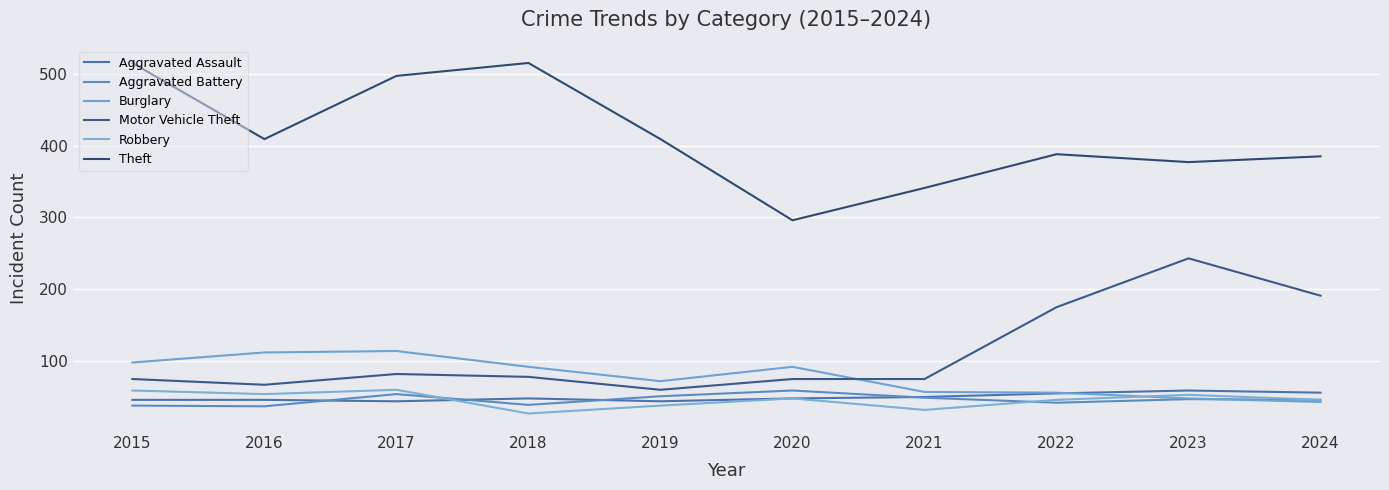

How many data points in Aggravated Assault are above 48?

4